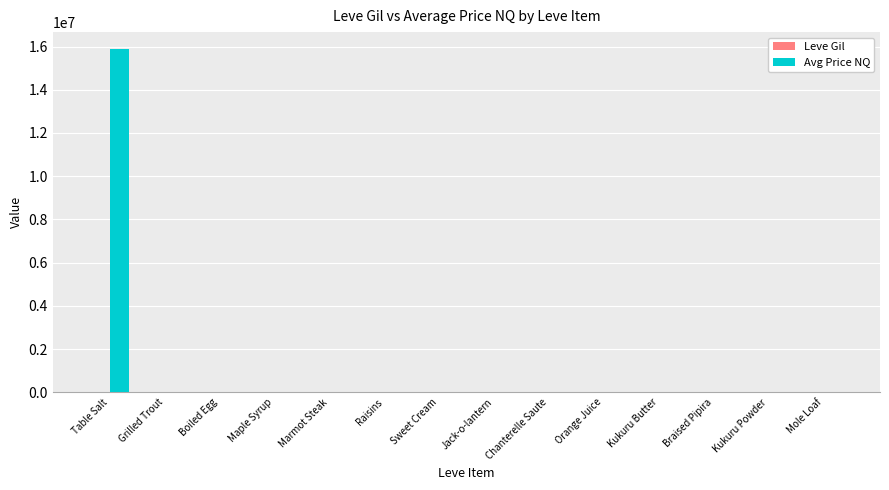

What is the maximum value shown in the chart?

15873540.0